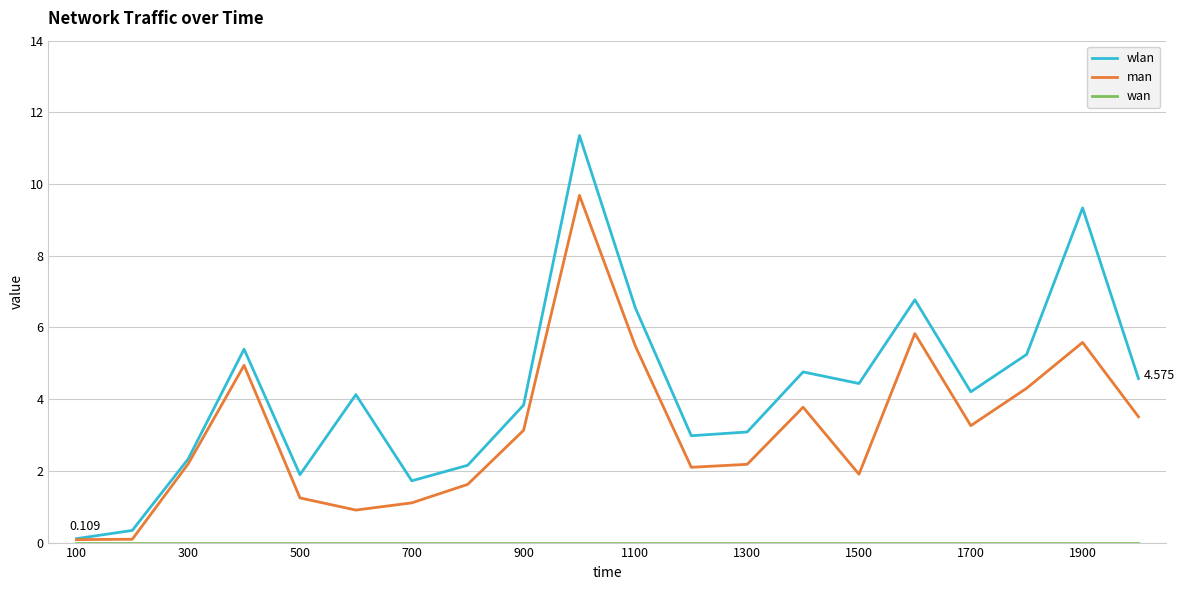

Which series has the largest range (max minus min)?

wlan